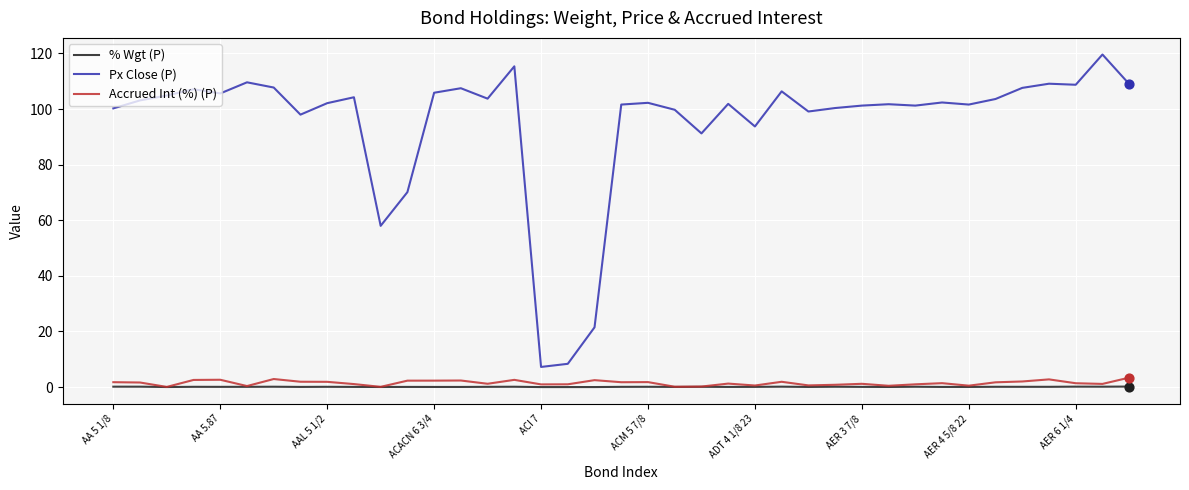

At how many categories does at least one series exceed 45?

36